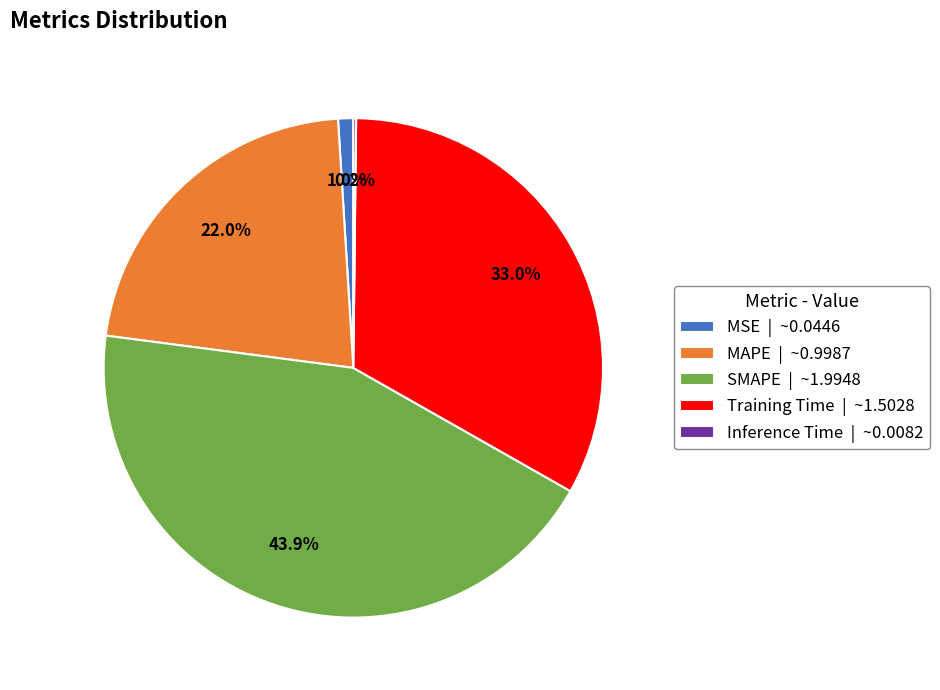

Does SMAPE represent more than half of the total?

No